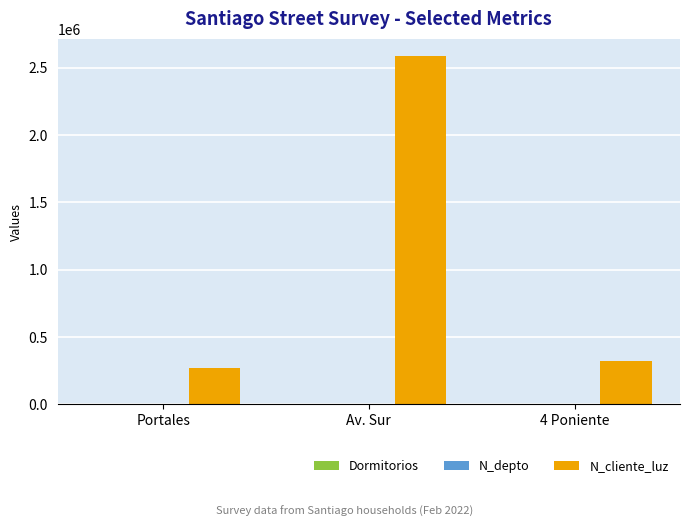

Which series changed the most between Av. Sur and 4 Poniente?

N_cliente_luz